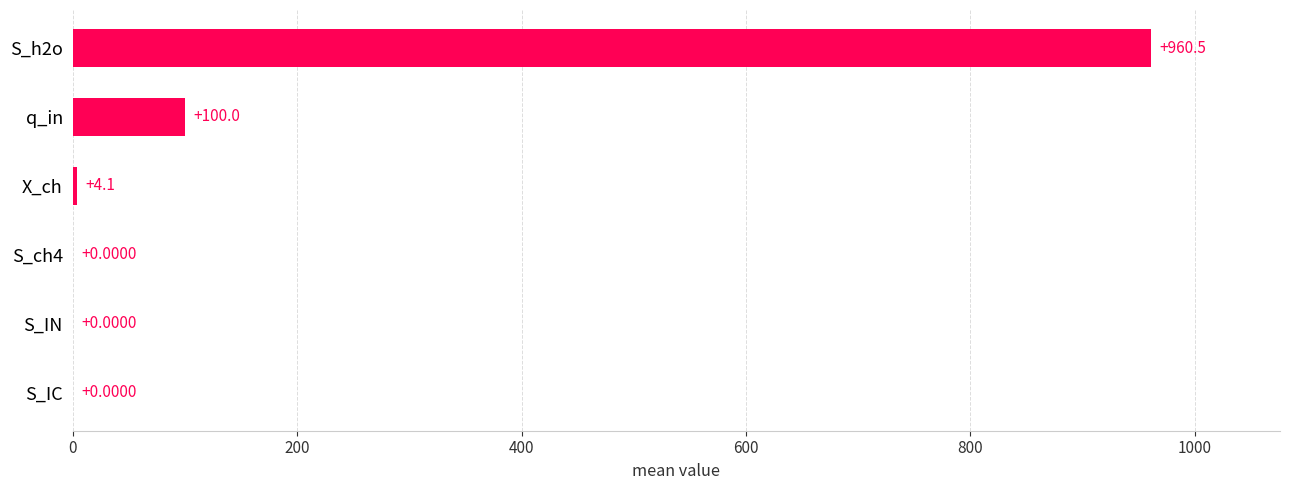

What is the change in value from S_h2o to q_in?

-860.5